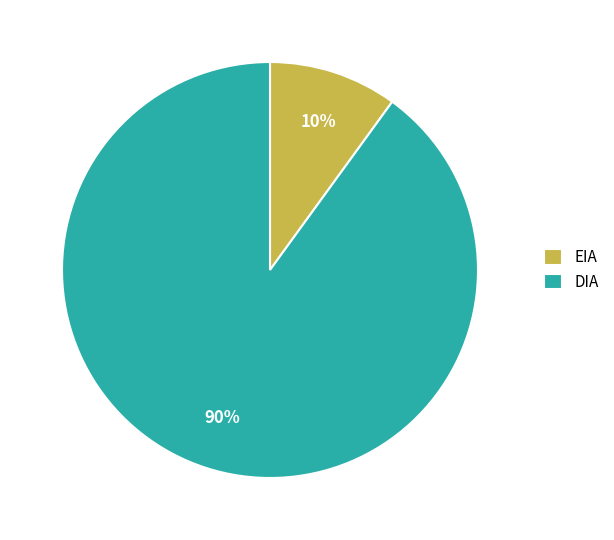

To the nearest percent, what is the average slice percentage?

50%